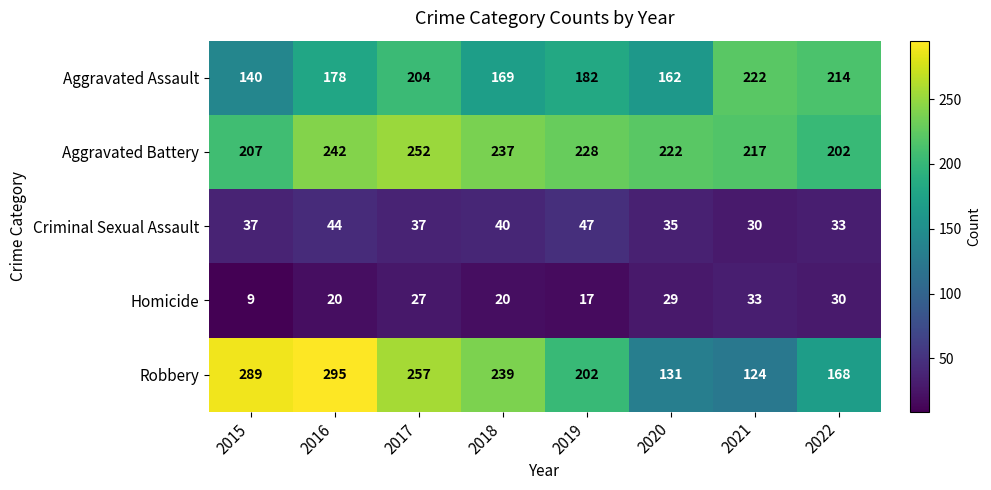

What is the total value across all series at 2019?

676